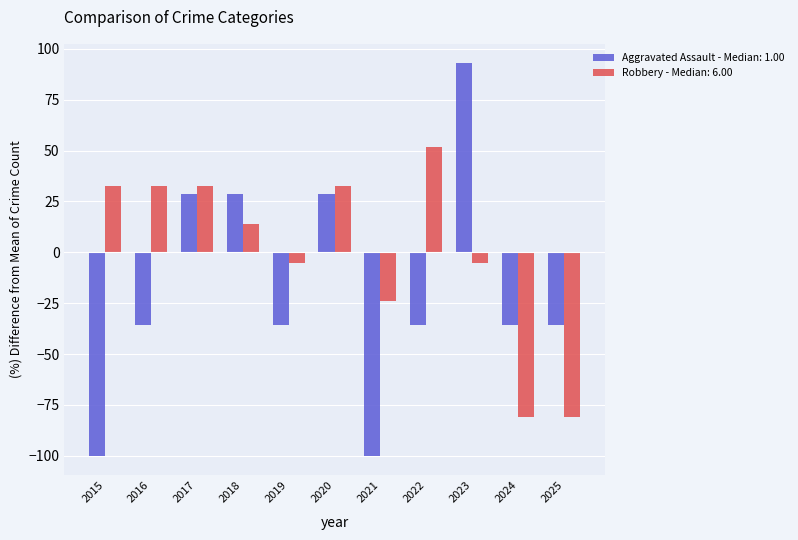

What is the approximate value of Robbery - Median: 6.00 at 2020?

32.8